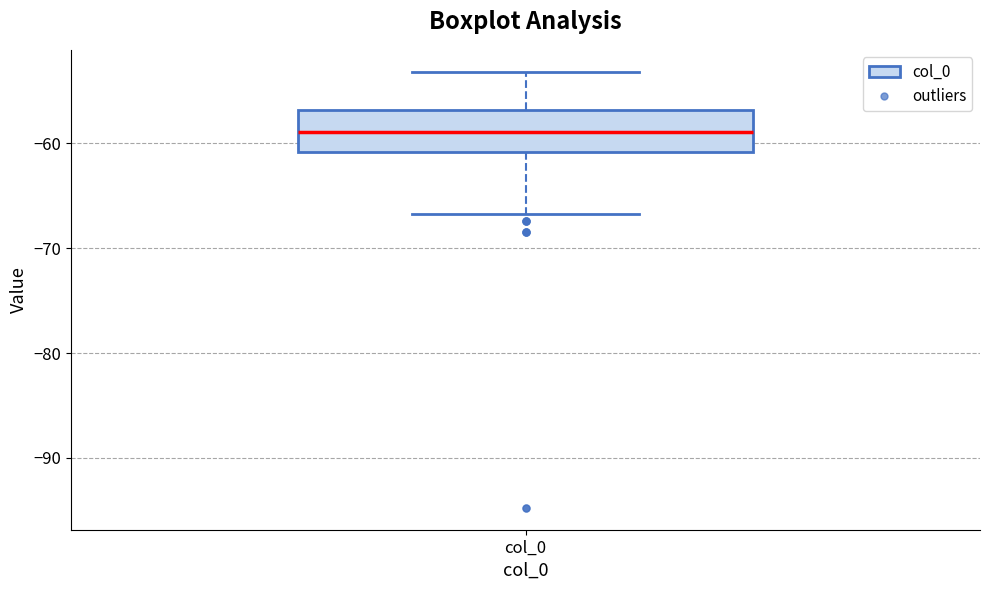

Read this box plot against the y-axis: the position of the median line, the range covered by the box, and the ends of both whiskers. The values are not printed on the chart, so give them approximately, as read against the axis.

median -59, box -61 to -57, whiskers -67 to -53